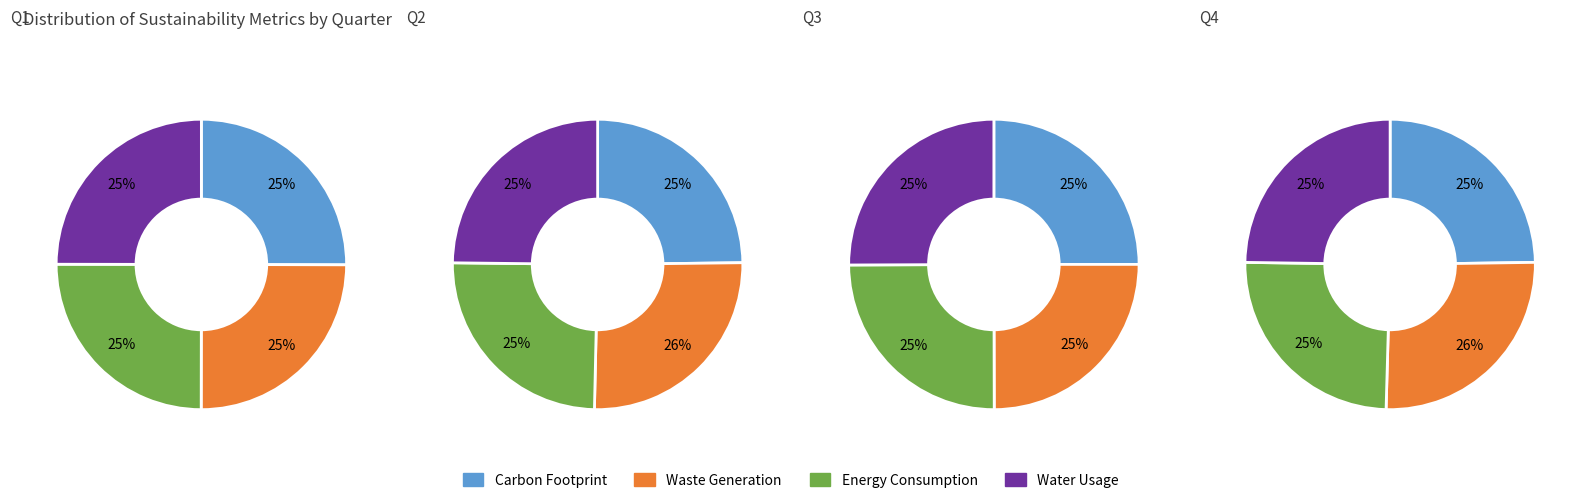

To the nearest percent, what percentage of the pie is 2?

25%